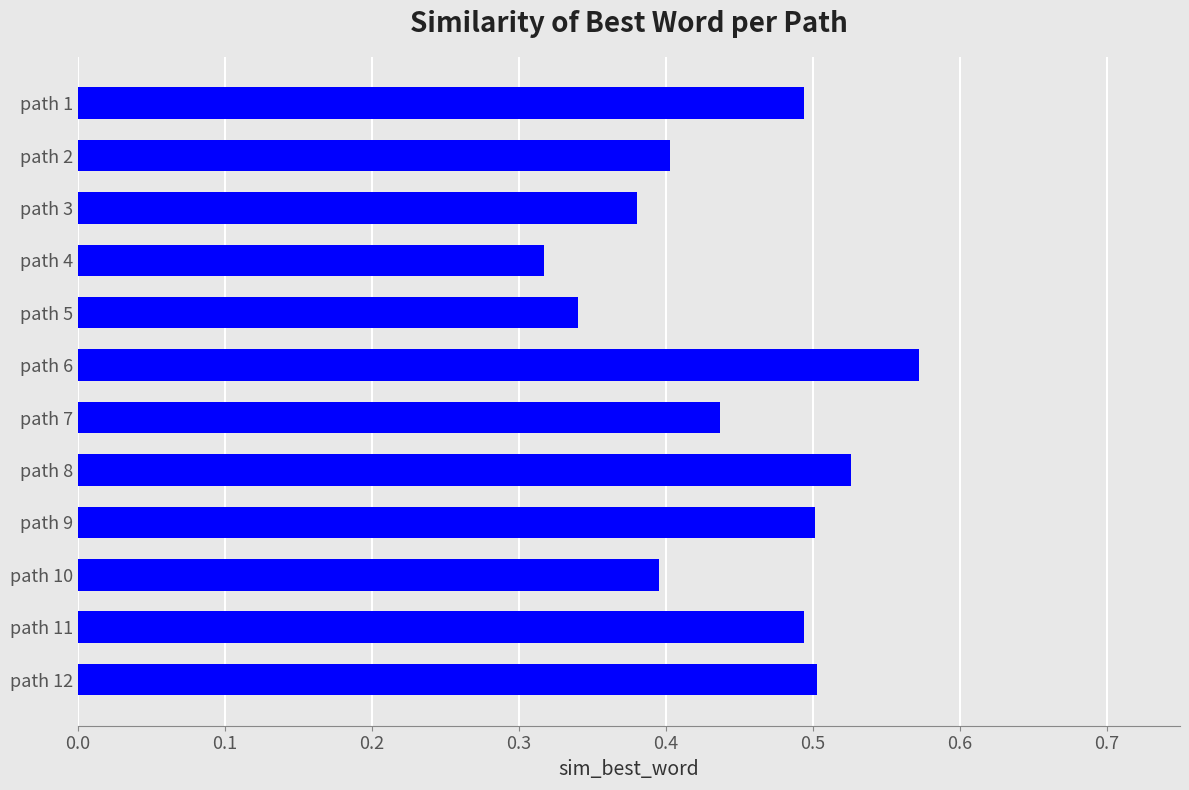

How many bars are there in total?

12